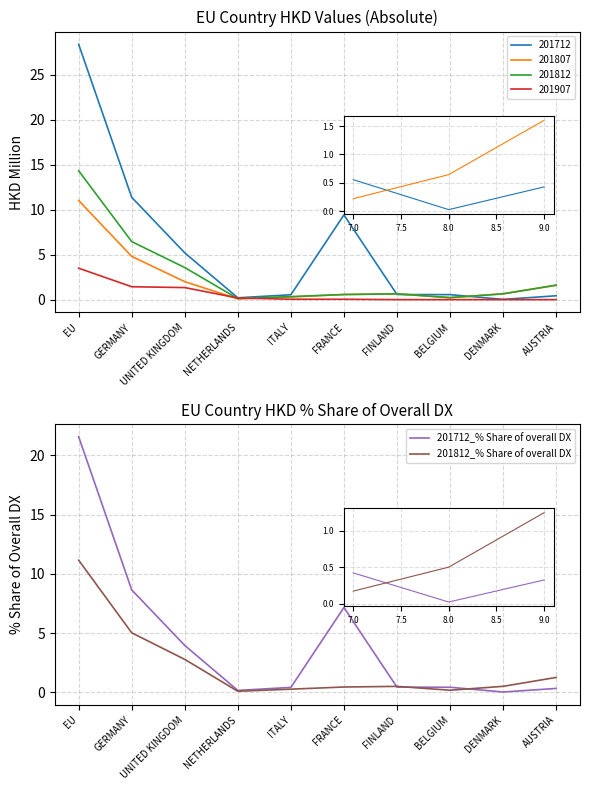

What is the sum of the 201812_% Share of overall DX values at AUSTRIA and BELGIUM?

1.4